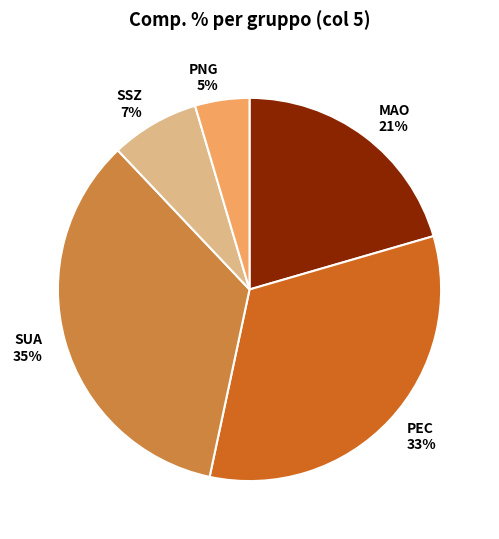

Is there any slice that represents more than half of the pie?

No